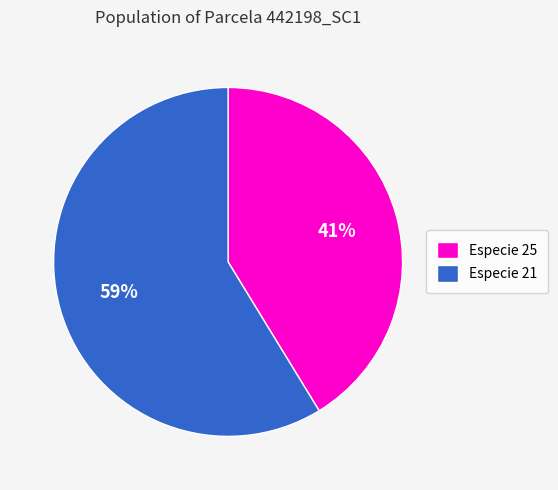

To the nearest percent, what is the average slice percentage?

50%